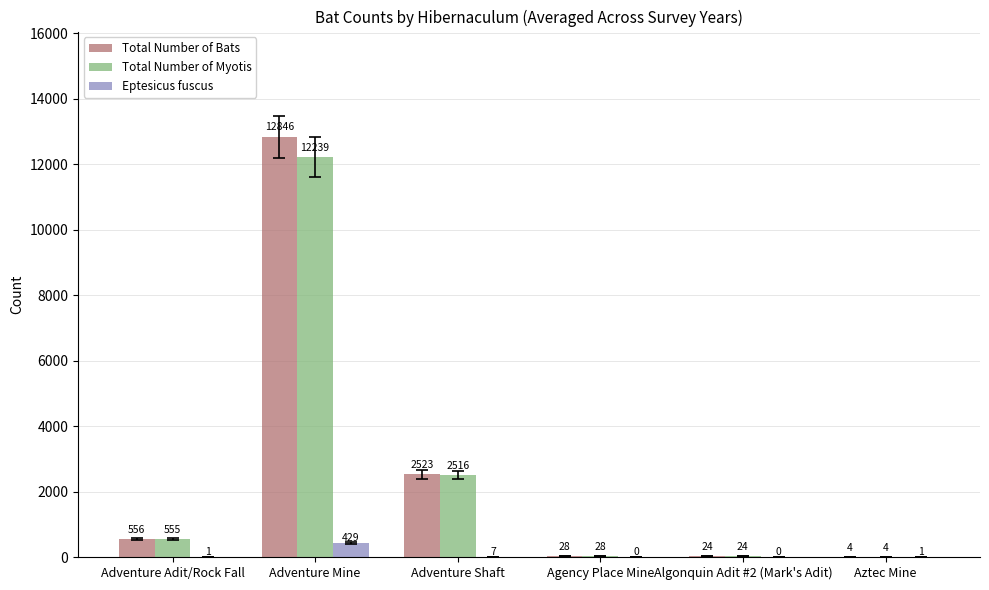

Which series changed the most between Adventure Adit/Rock Fall and Adventure Mine?

Total Number of Bats